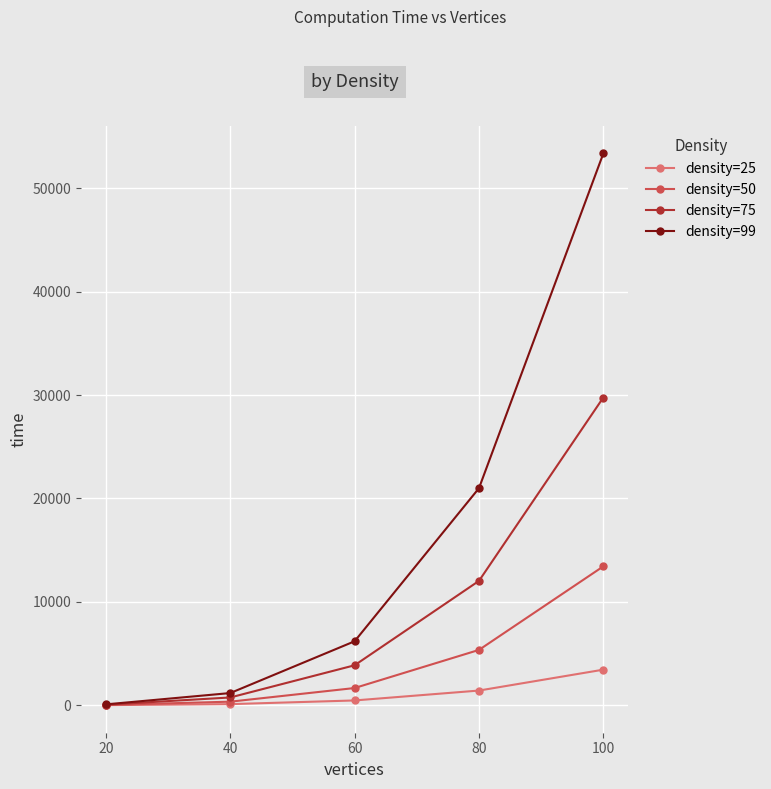

What is the difference between the highest and lowest values at 40?

1071.2